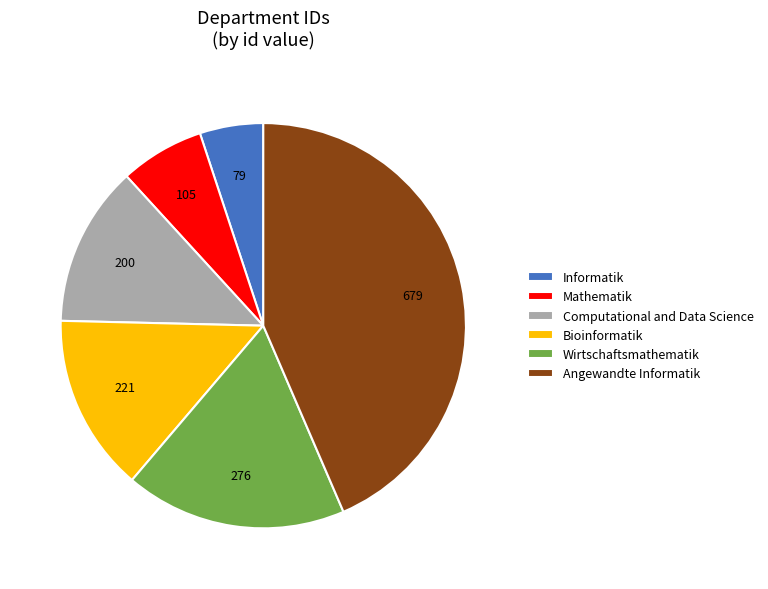

Does Mathematik represent more than half of the total?

No